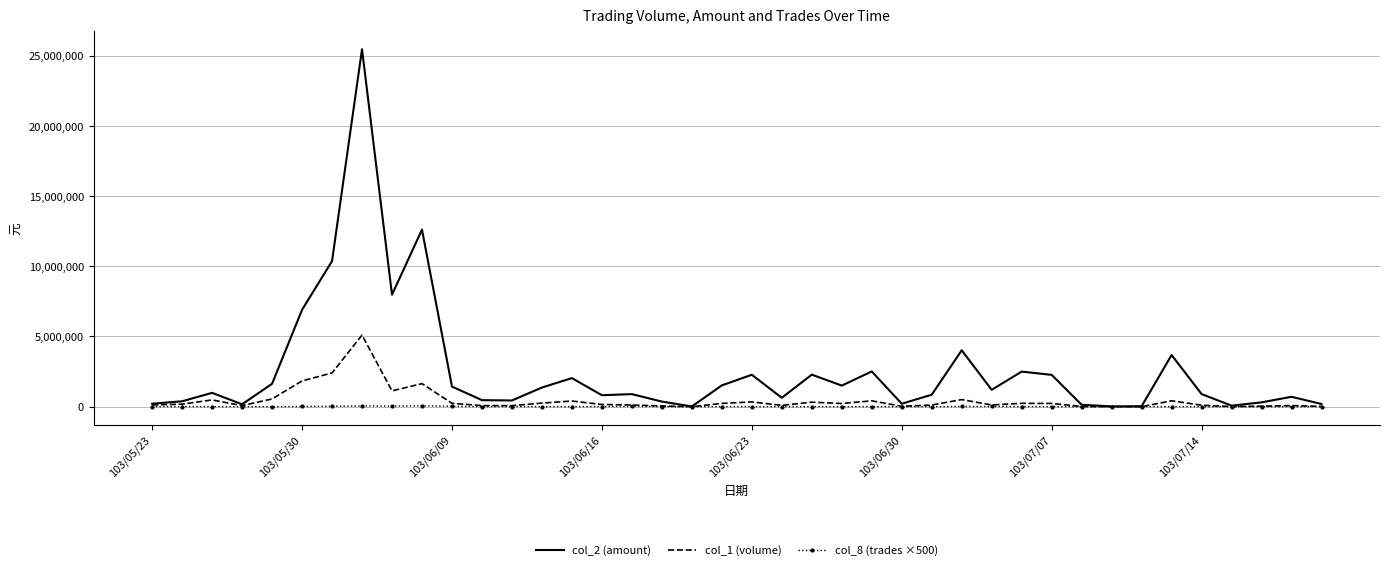

Which series has the widest spread of values?

col_2 (amount)